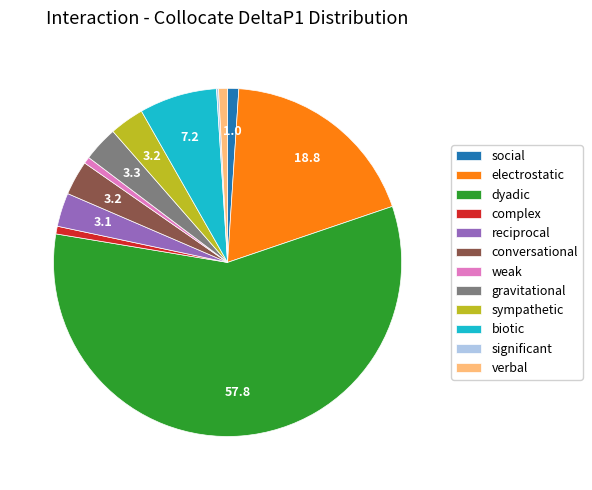

Is the sum of gravitational and biotic greater than half?

No